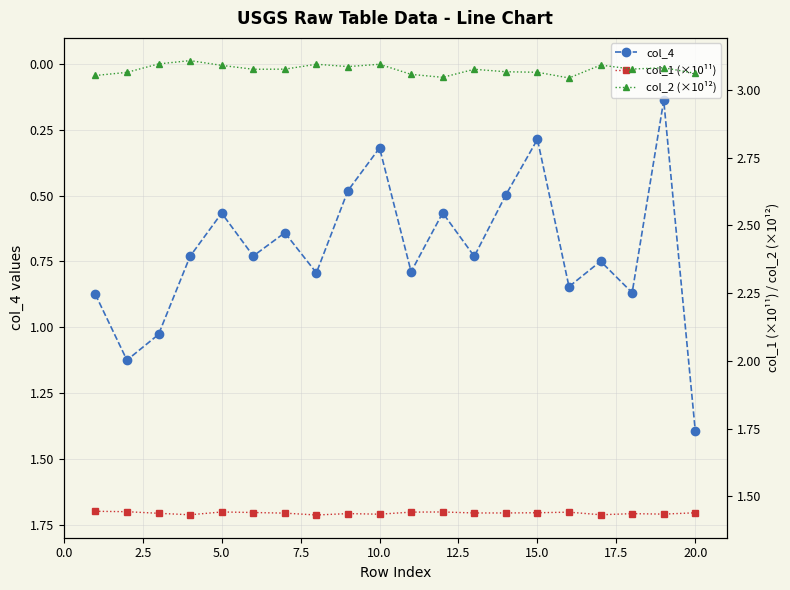

What is the maximum value for col_4?

1.4